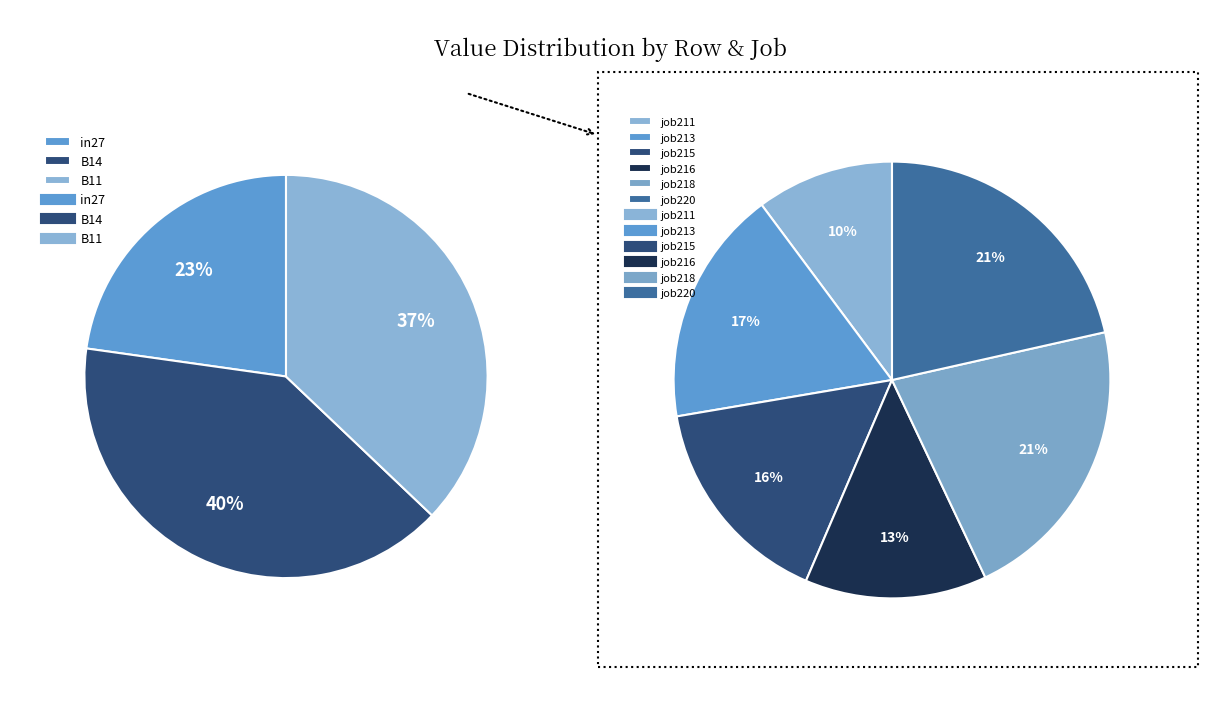

Which slice is the largest?

B14